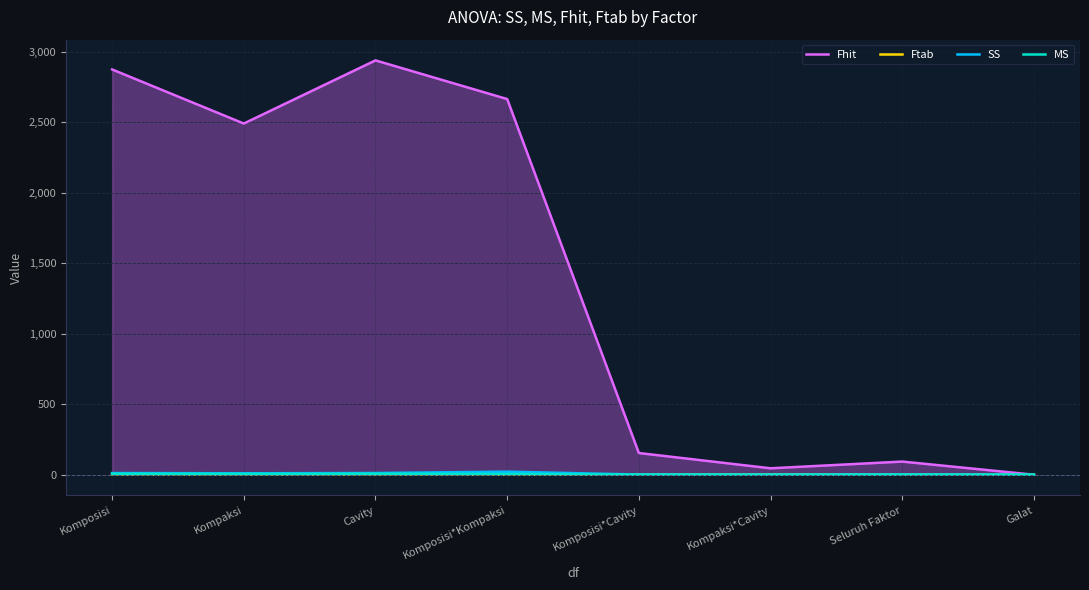

At which category is the sum across all series the highest?

Cavity